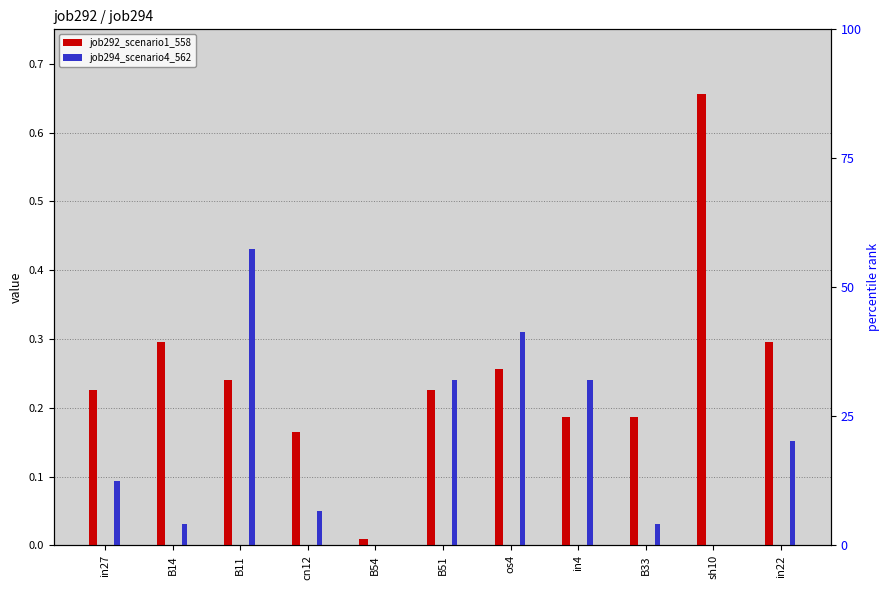

What is the difference between the maximum and minimum values in the job294_scenario4_562 series?

0.4